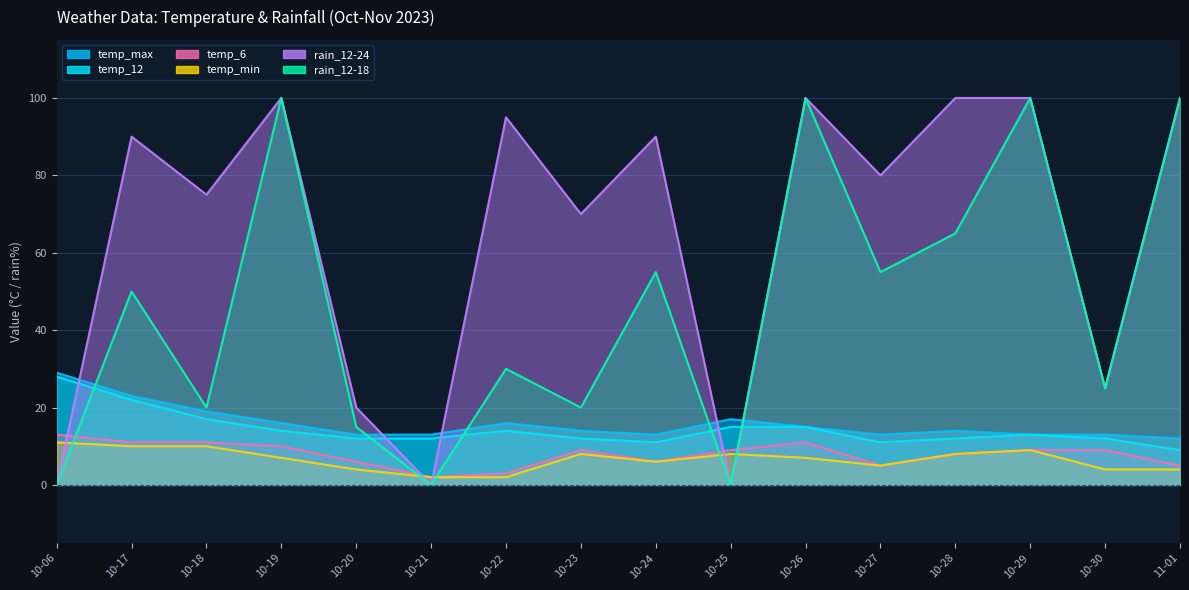

What is the label of the 15th point from the left?

10-30